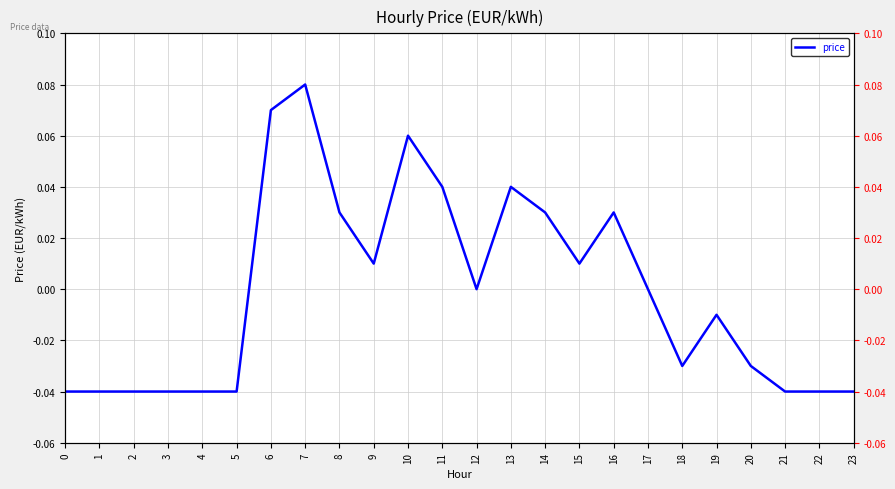

What is the value of the 7th point from the left?

0.1